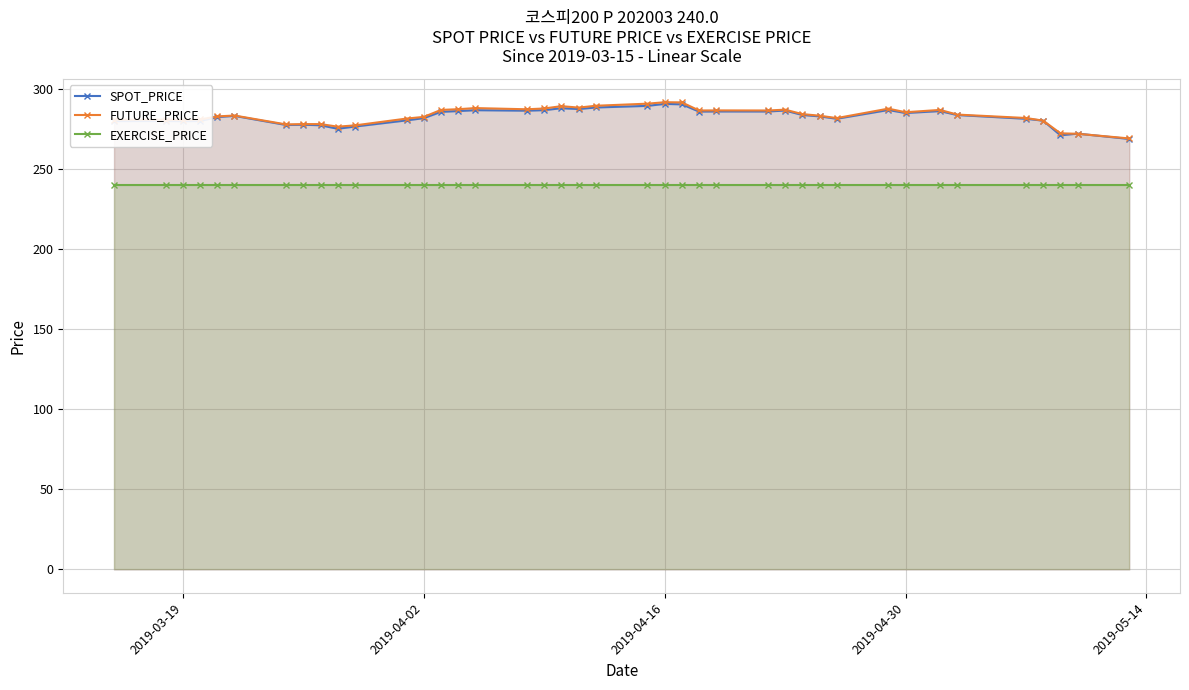

What is the sum of all FUTURE_PRICE values?

11333.4